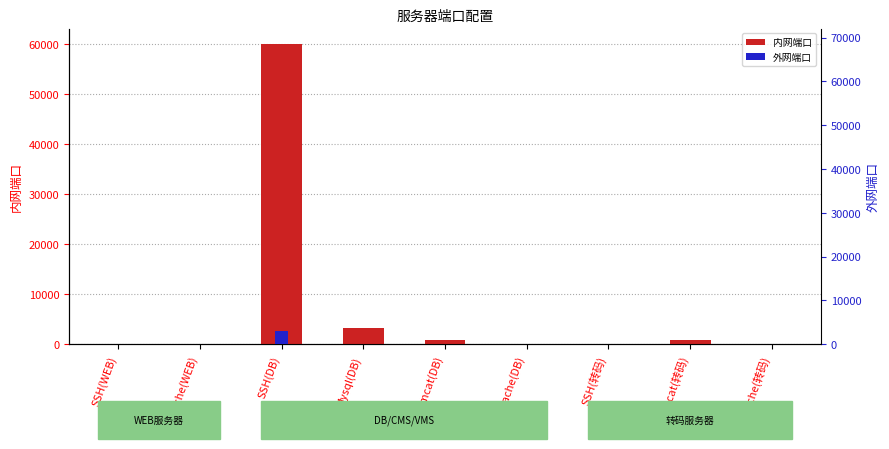

Rank the categories by value from lowest to highest.

SSH(WEB), SSH(转码), Apache(WEB), Apache(DB), Apache(转码), Tomcat(DB), Tomcat(转码), Mysql(DB), SSH(DB)